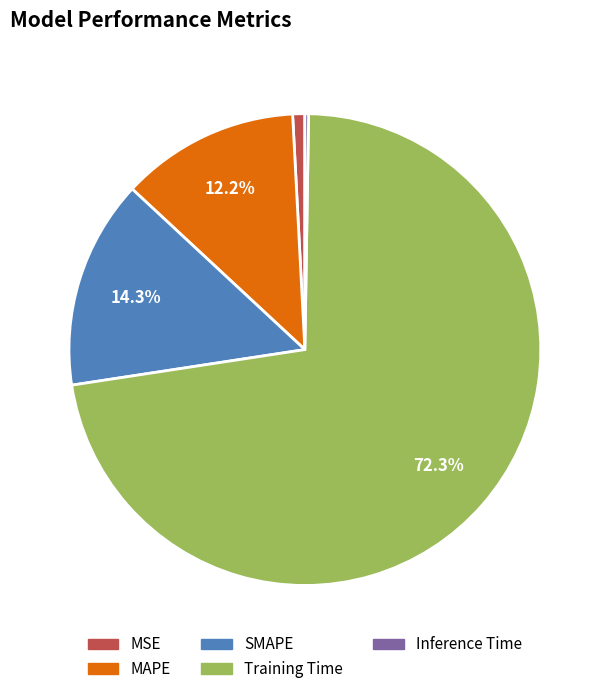

What is the largest slice in the pie chart?

Training Time